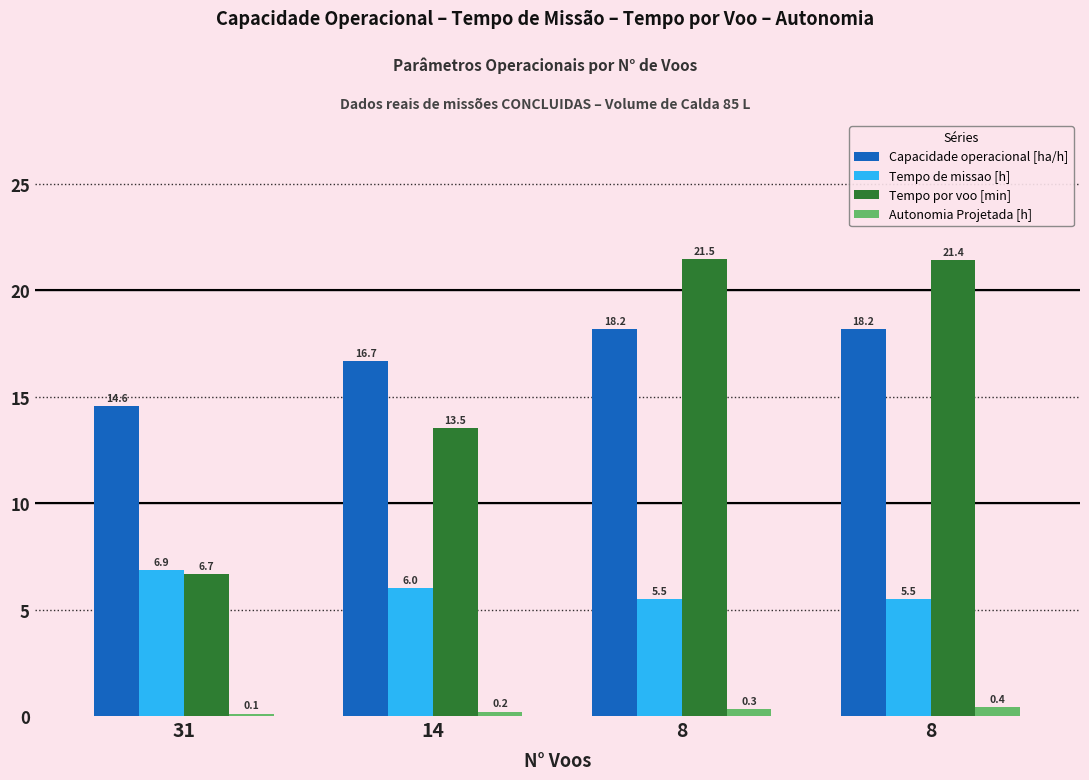

What are all the series names shown in the legend?

Capacidade operacional [ha/h], Tempo de missao [h], Tempo por voo [min], Autonomia Projetada [h]